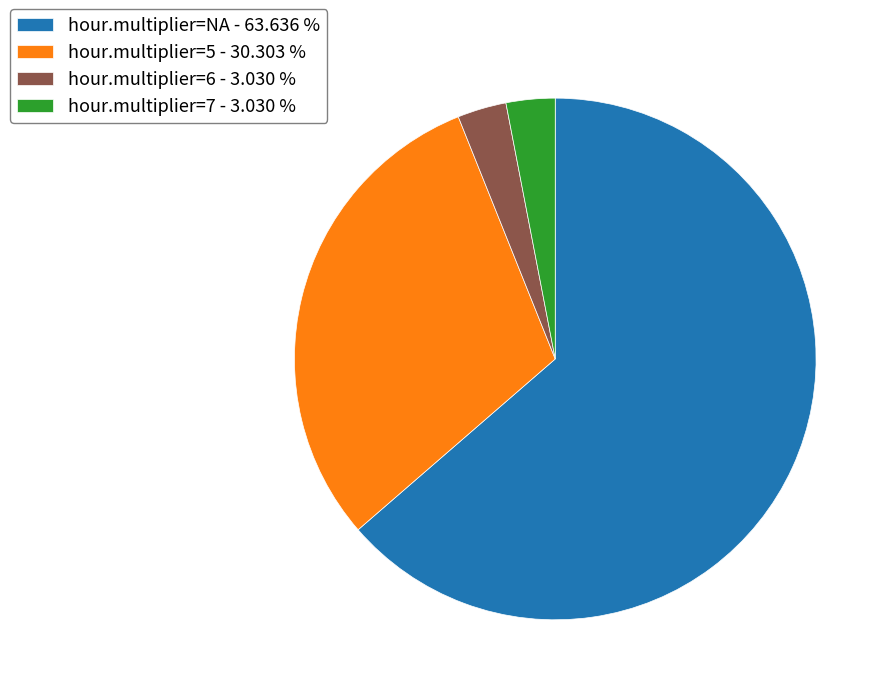

What is the ratio of the value at hour.multiplier=6 - 3.030 % to the value at hour.multiplier=7 - 3.030 %?

1.0